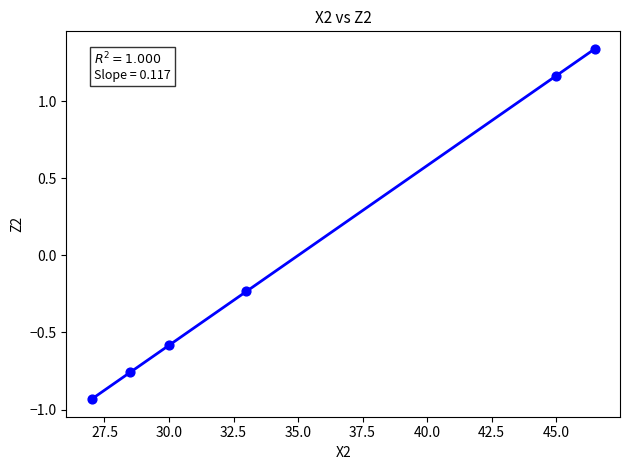

What is the average X value?

35.0